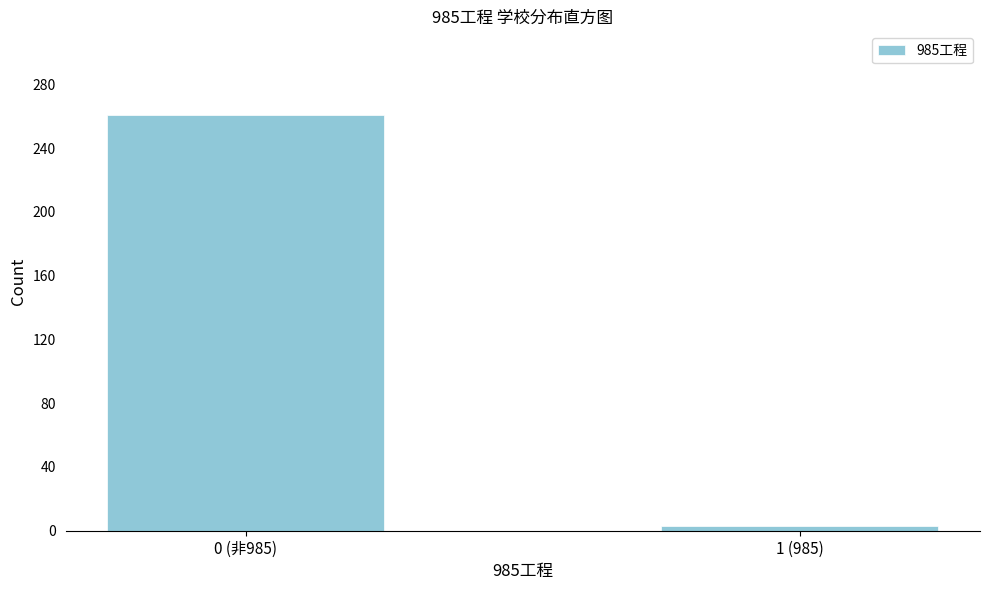

Reading left to right, extract all data points from this chart.

0 (非985)=261	1 (985)=3